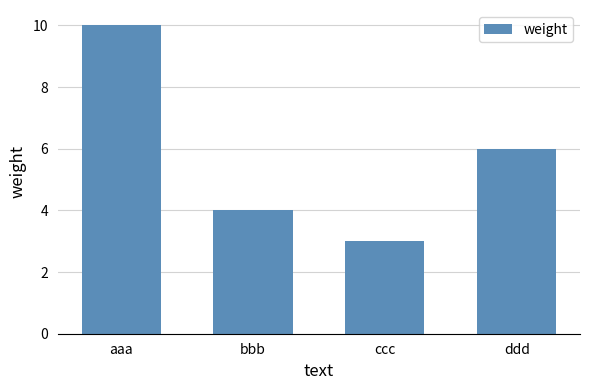

What is the sum of all values?

23